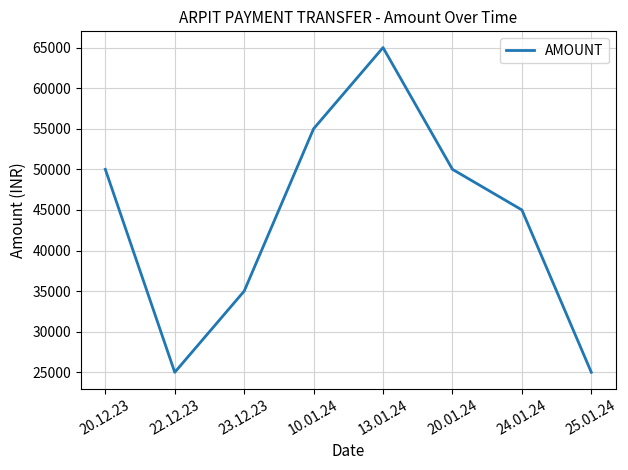

What is the sum of all values?

350000